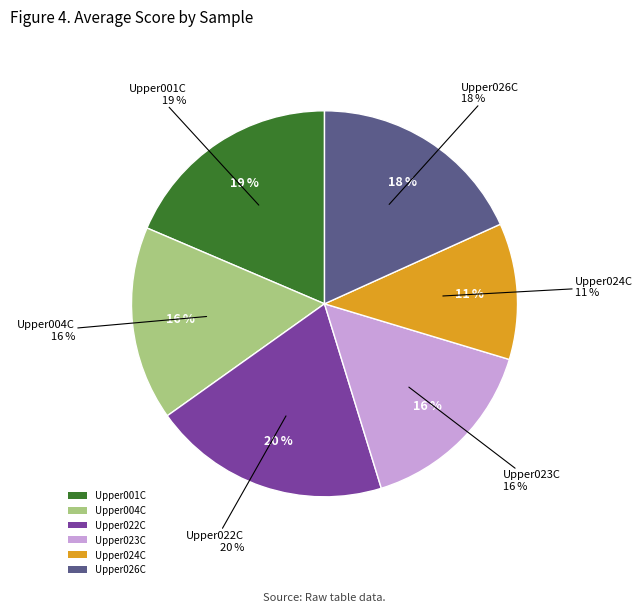

Does Upper022C represent more than half of the total?

No